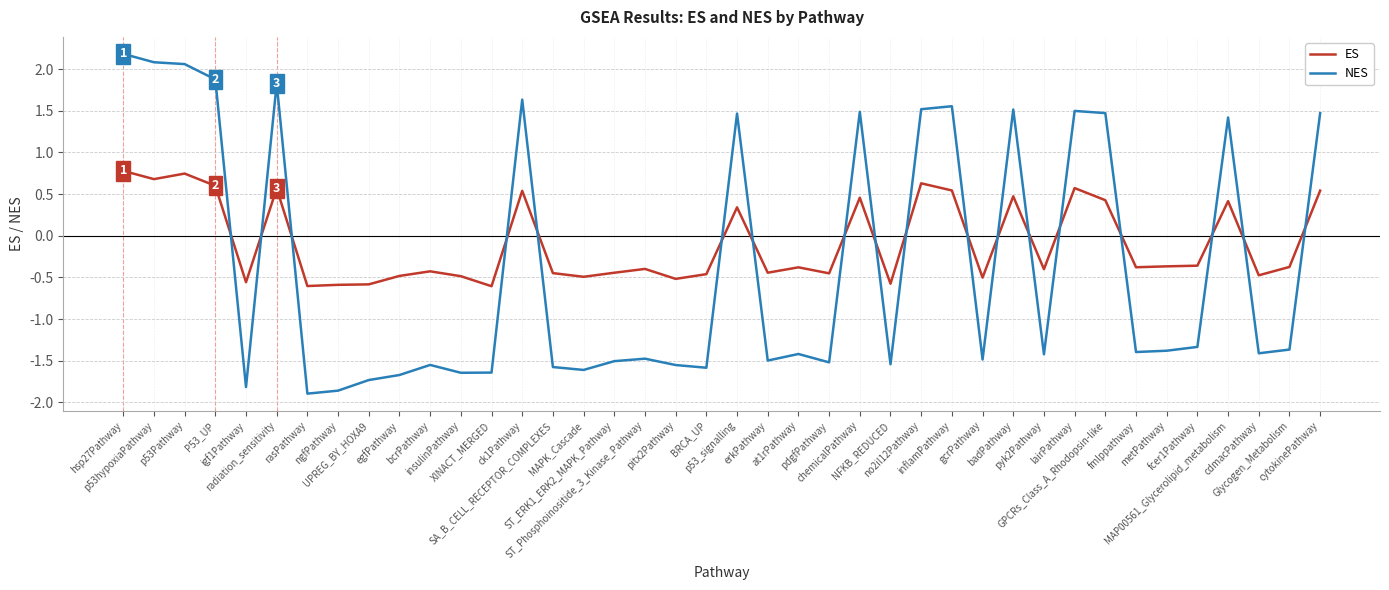

Which series has the largest total across all categories?

ES